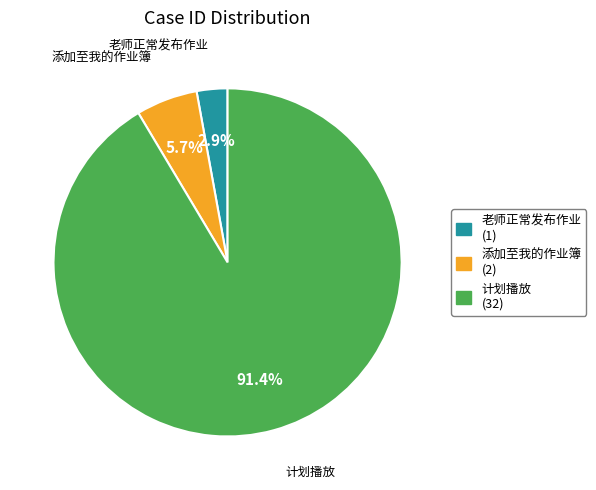

Between 添加至我的作业簿 and 计划播放, which is larger?

计划播放